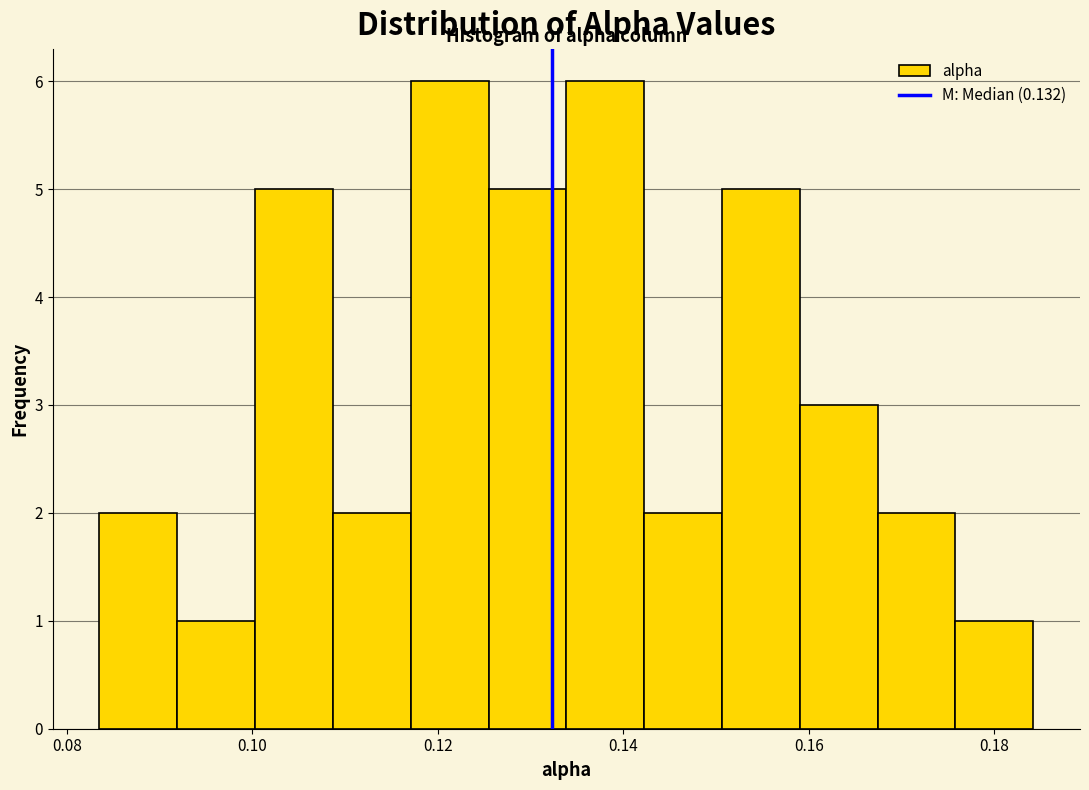

Reading left to right, transcribe this chart: for each bar, give the range it covers on the x-axis and its height. Neither the bar edges nor the heights are printed on the chart, so give them approximately, as read against the axes.

0.084 to 0.092: 2
0.092 to 0.100: 1
0.100 to 0.108: 5
0.108 to 0.118: 2
0.118 to 0.126: 6
0.126 to 0.134: 5
0.134 to 0.142: 6
0.142 to 0.150: 2
0.150 to 0.160: 5
0.160 to 0.168: 3
0.168 to 0.176: 2
0.176 to 0.184: 1